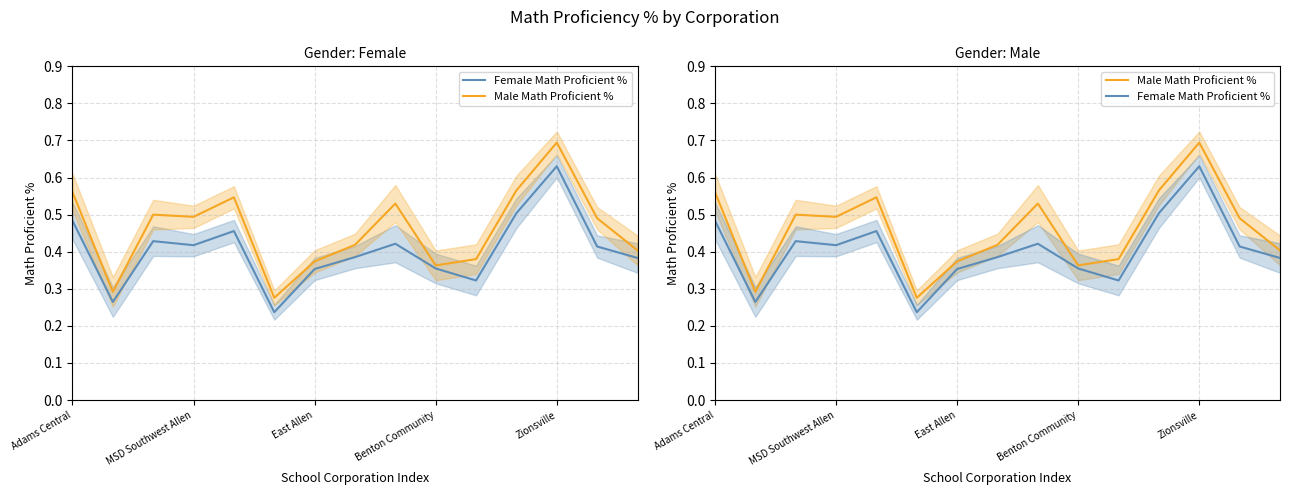

Where is Female Math Proficient % nearest to the value 0?

5